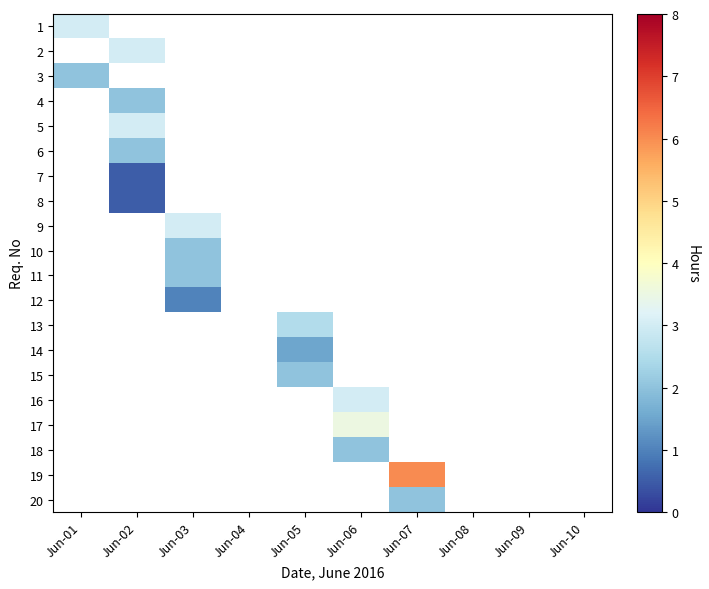

What is the smallest value displayed?

0.5